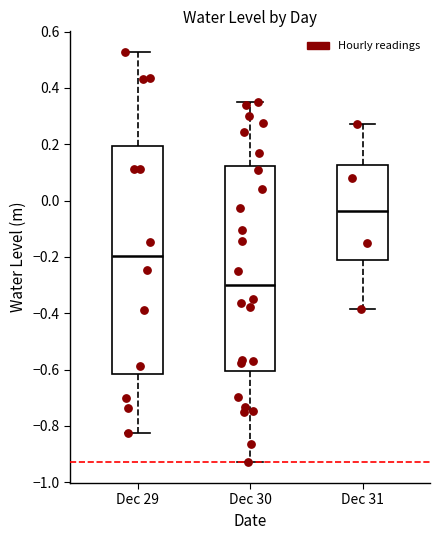

Which box has the lowest median line?

Dec 30